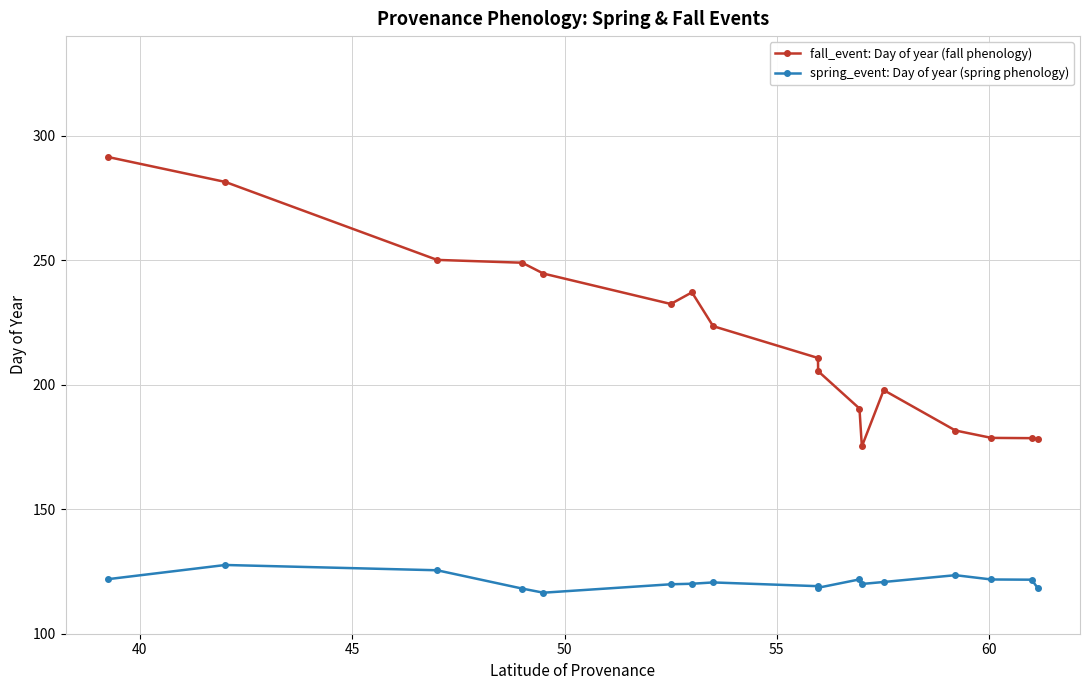

Which series has the largest range (max minus min)?

fall_event: Day of year (fall phenology)